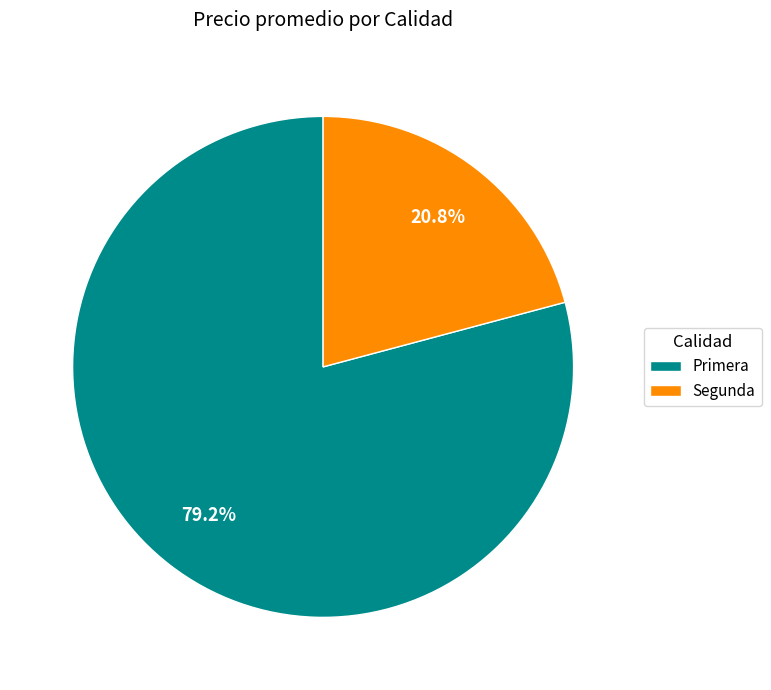

What is the smallest slice in the pie chart?

Segunda